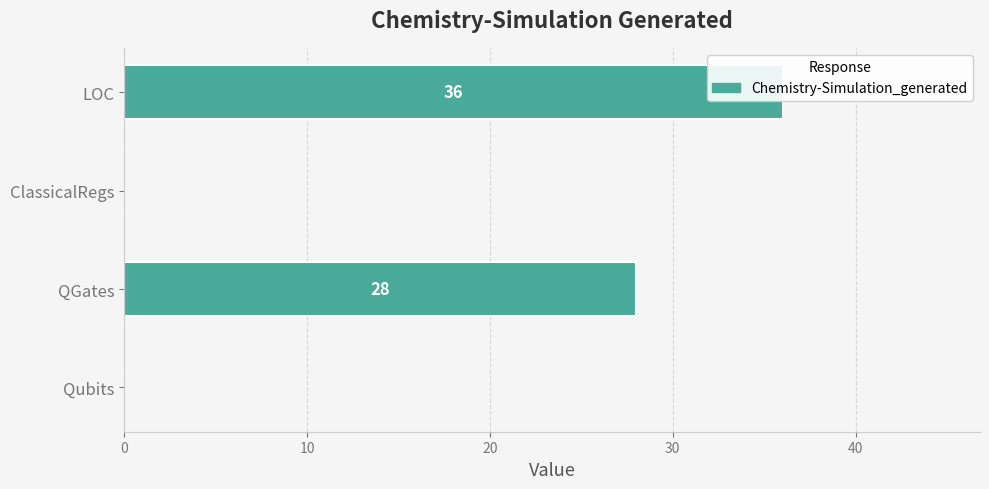

Reading right to left, extract all data points from this chart.

36	0	28	0